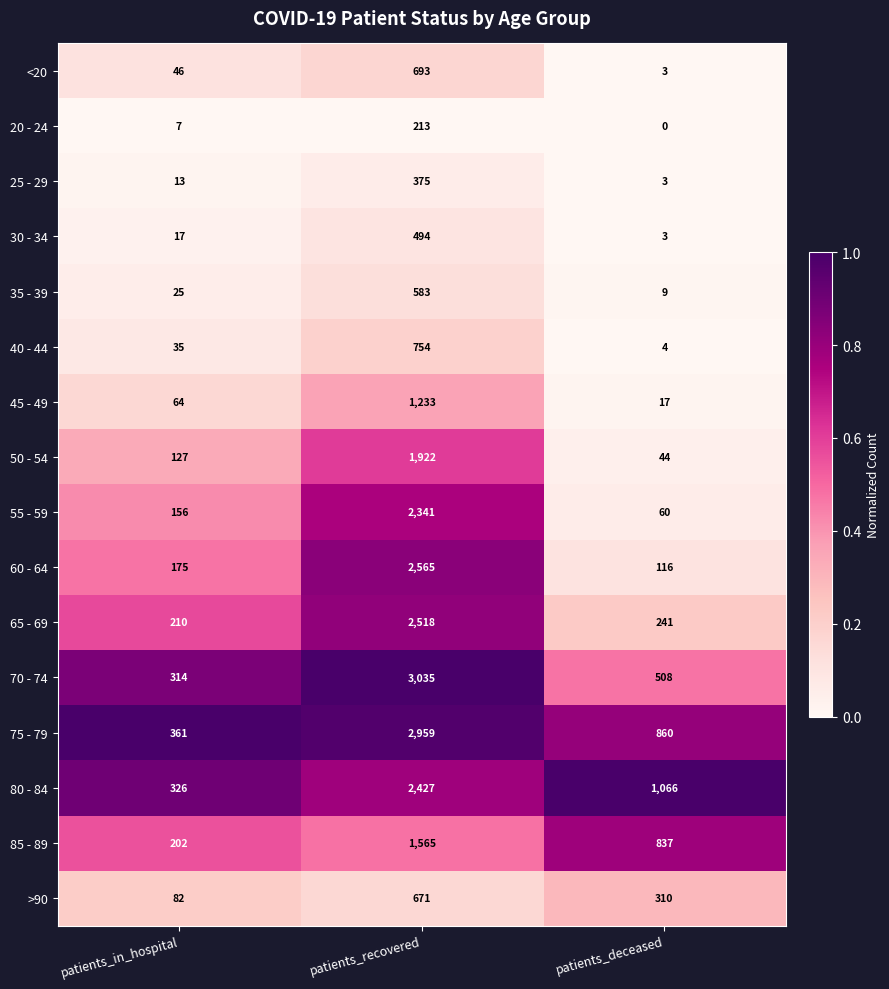

At how many categories does at least one series exceed 0?

3